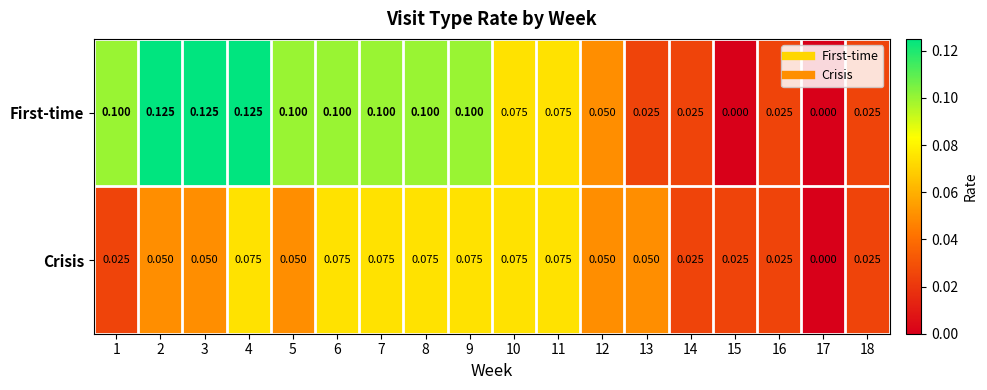

At 13, list the series in order from smallest to largest.

First-time, Crisis